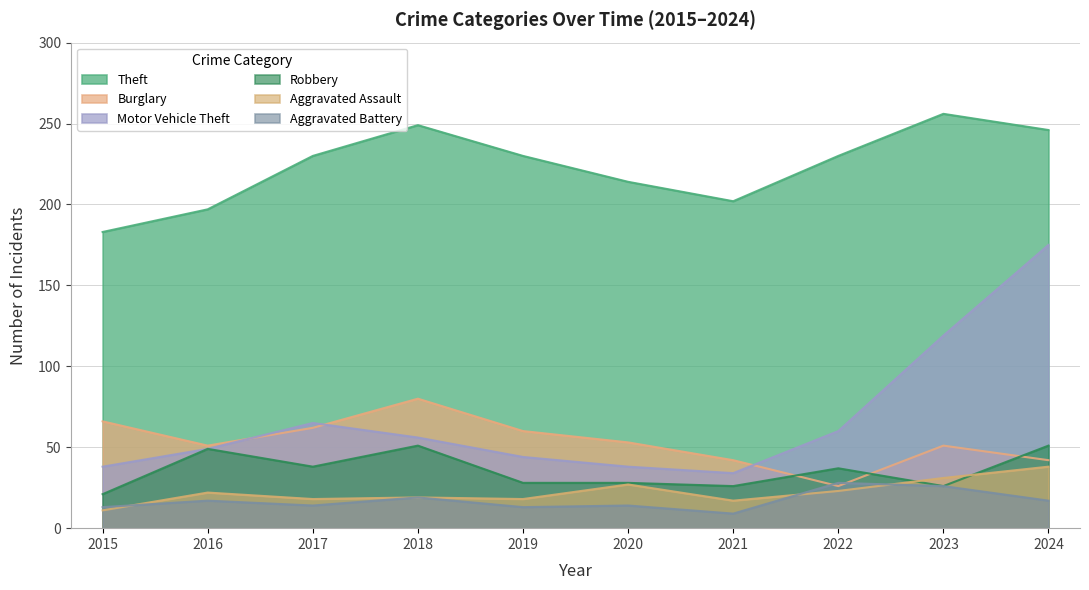

Is the value of Burglary at 2021 greater than the value of Aggravated Battery at 2015?

Yes